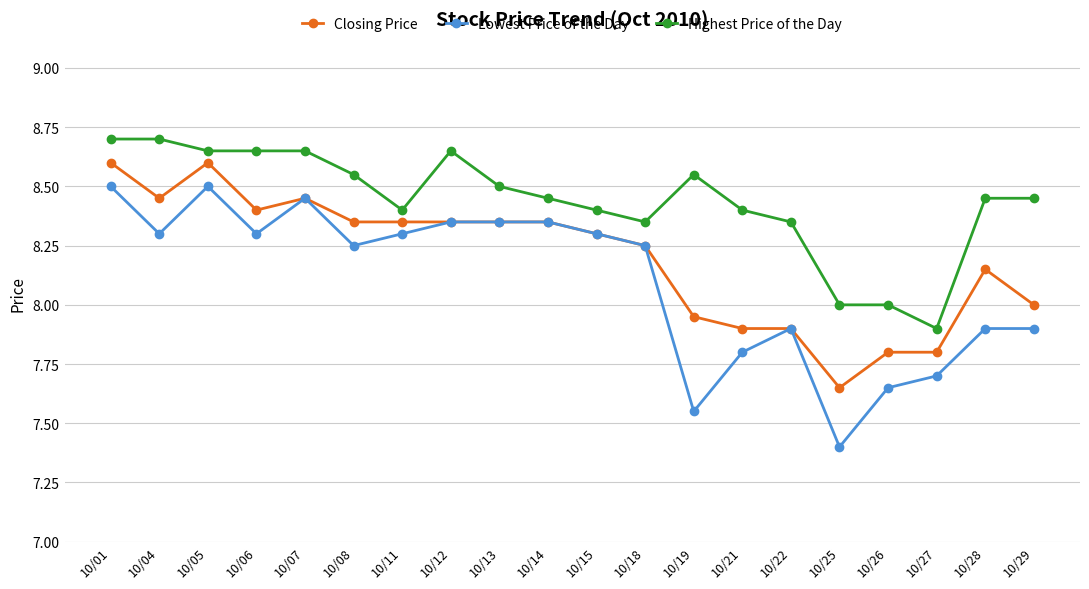

True or false: Closing Price has a value of 14.6 at 10/15.

False